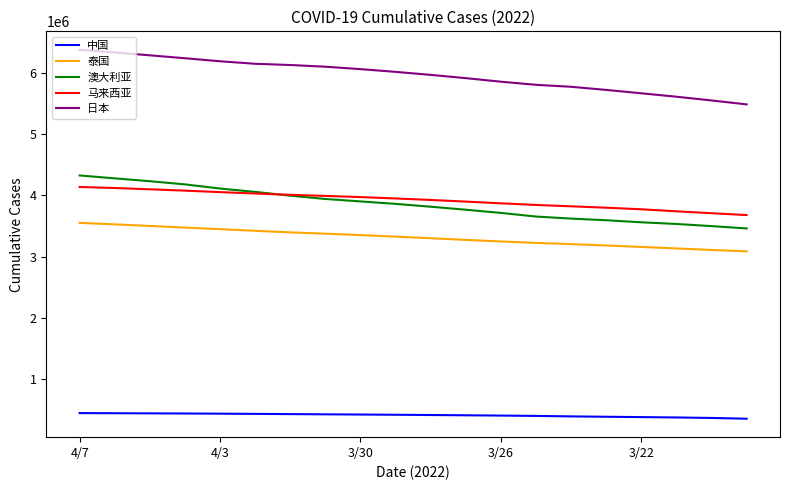

What is the maximum value for 中国?

451447